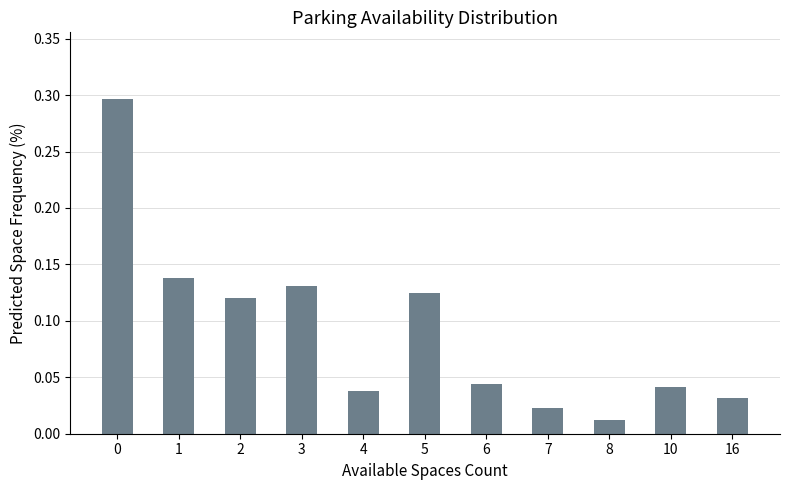

What is the sum of all values?

1.0